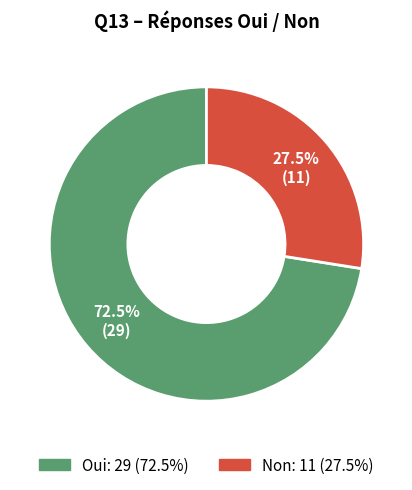

What is the ratio of the value at Oui to the value at Non?

2.6